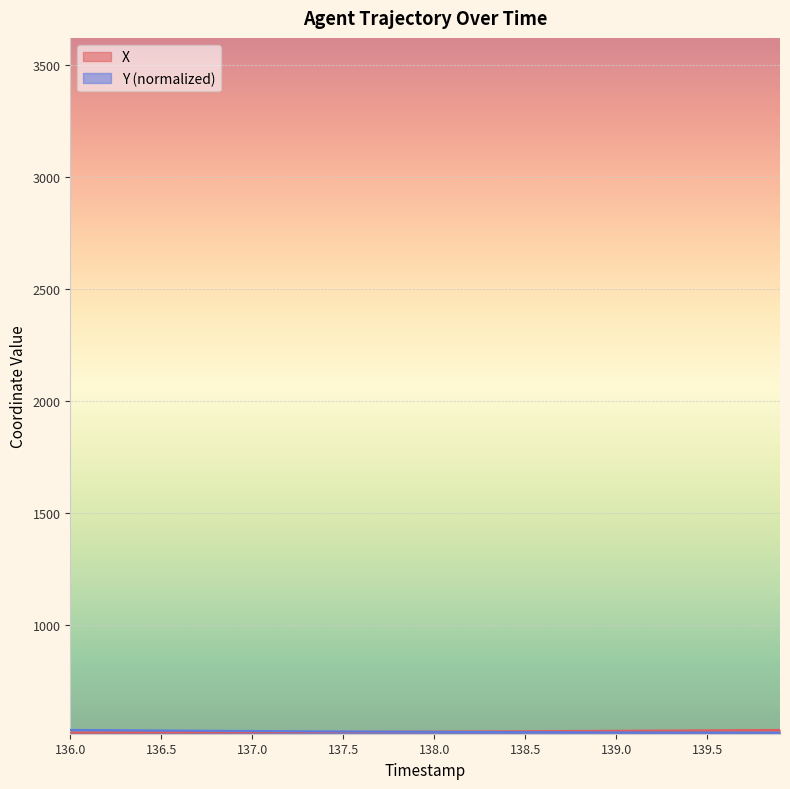

True or false: X and Y intersect in this chart.

True